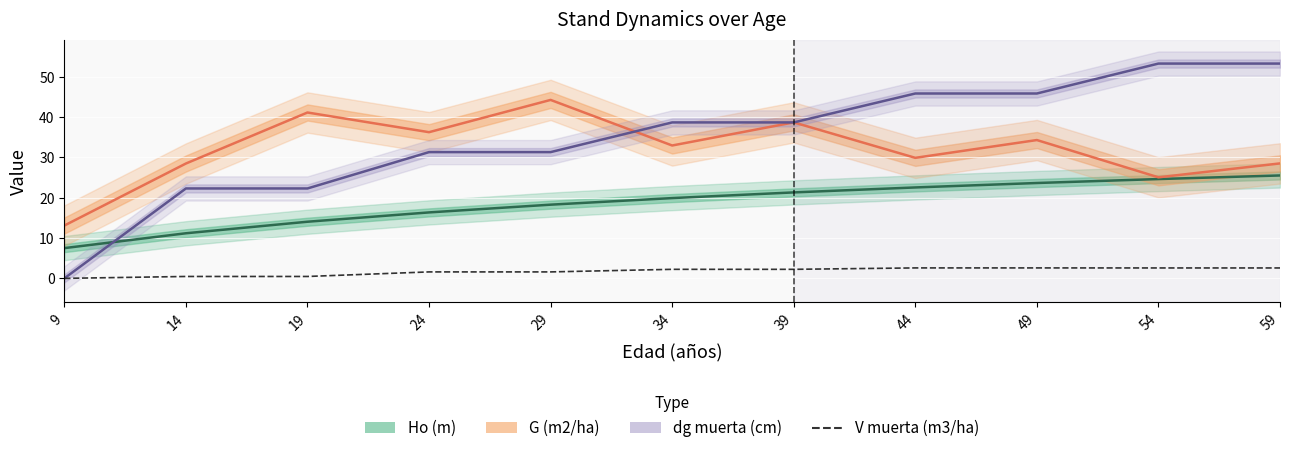

Which has a higher value, 14 or 34?

34